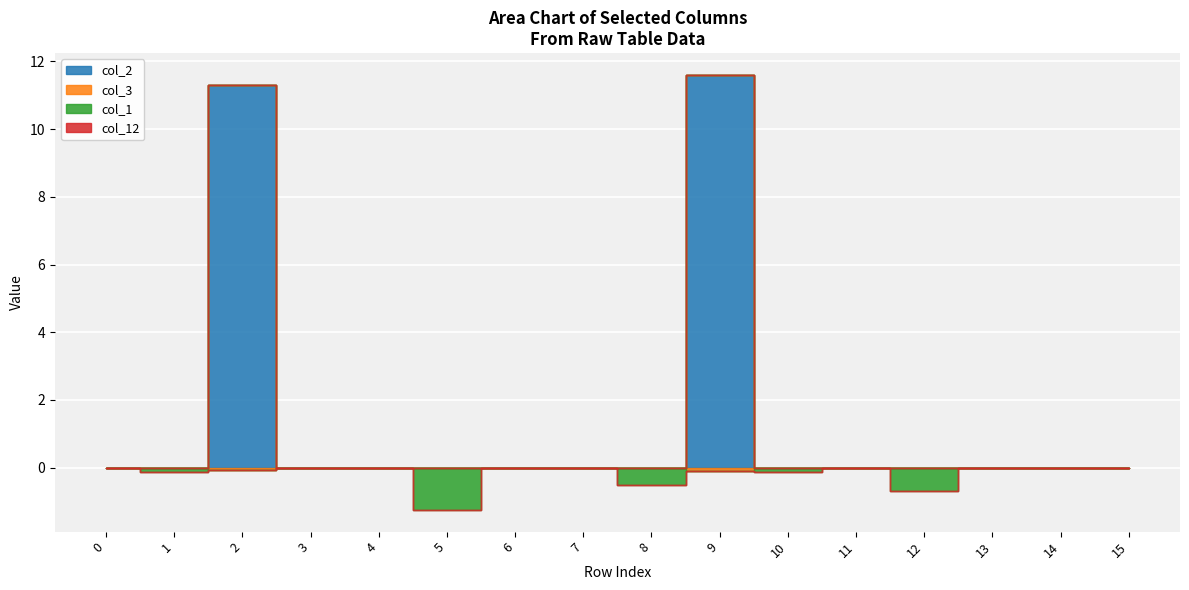

At how many categories does at least one series exceed 1?

2